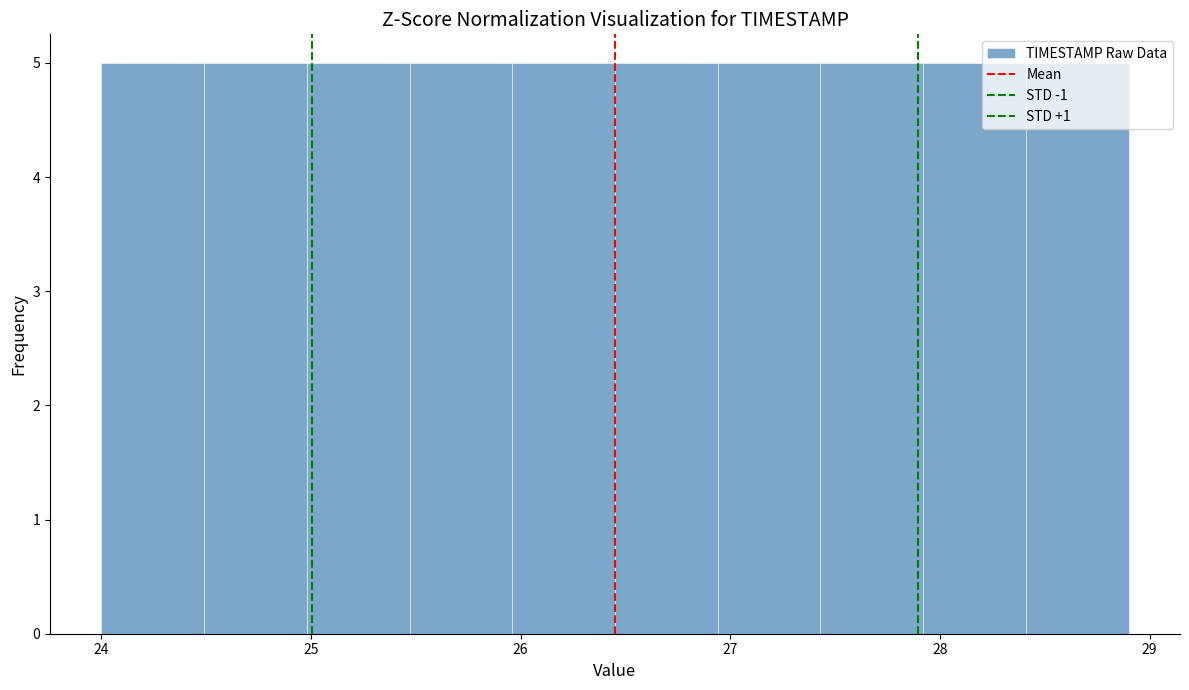

Reading left to right, transcribe this chart: for each bar, give the range it covers on the x-axis and its height. Neither the bar edges nor the heights are printed on the chart, so give them approximately, as read against the axes.

24.00 to 24.49: 5
24.49 to 24.98: 5
24.98 to 25.47: 5
25.47 to 25.96: 5
25.96 to 26.45: 5
26.45 to 26.94: 5
26.94 to 27.43: 5
27.43 to 27.92: 5
27.92 to 28.41: 5
28.41 to 28.90: 5